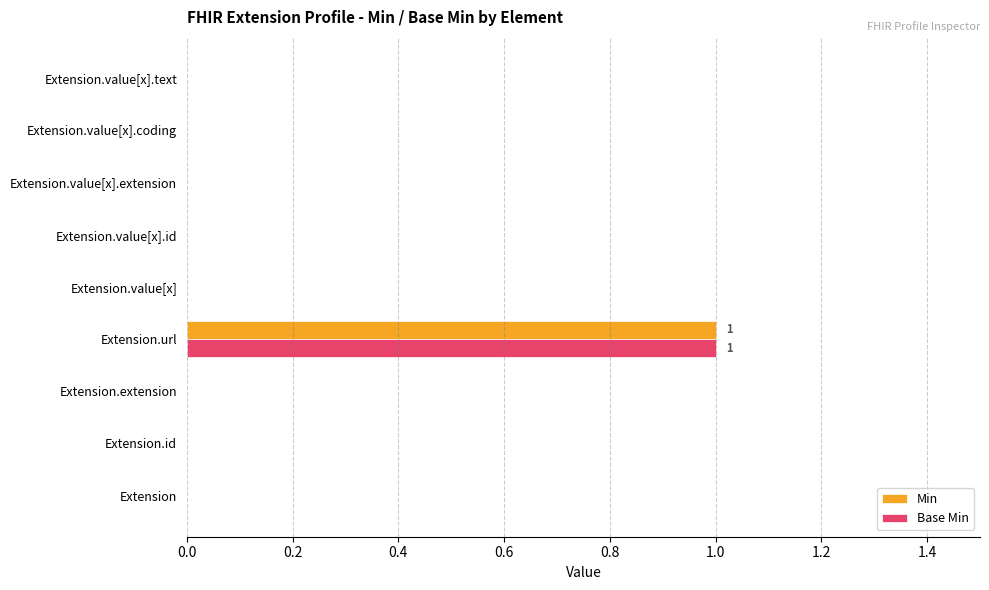

Is the value of Min at Extension greater than the value of Base Min at Extension.url?

No